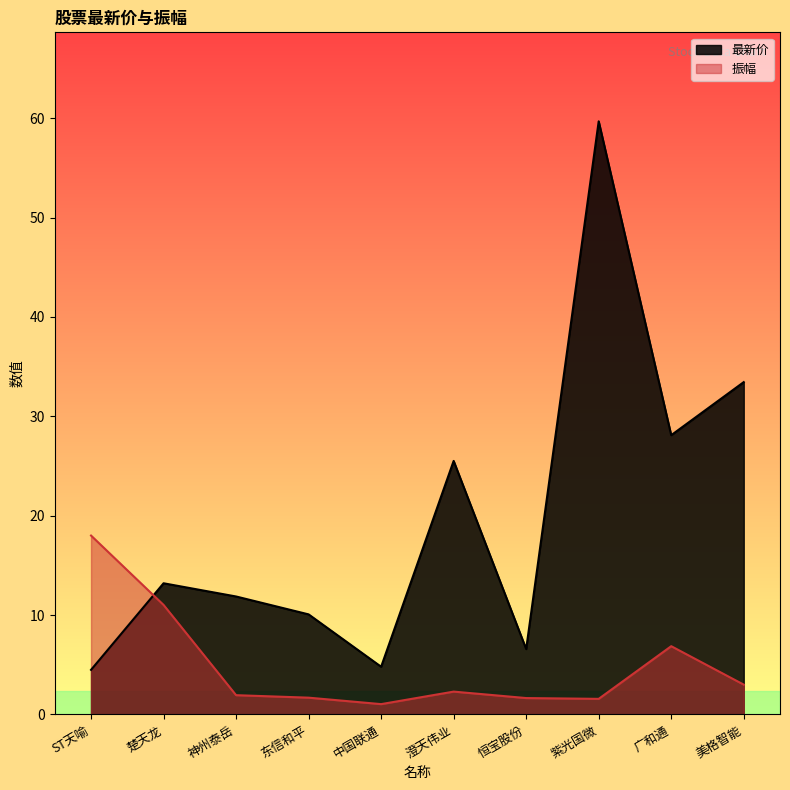

Does the chart have visible grid lines?

No